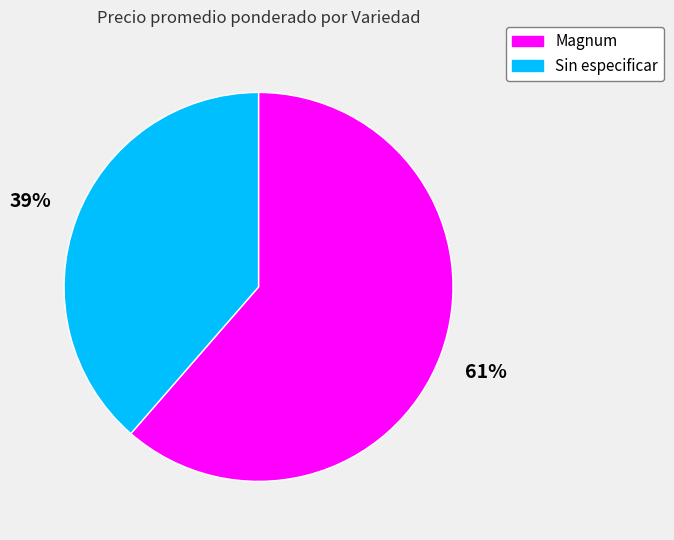

True or false: Magnum accounts for 50% of the total.

False